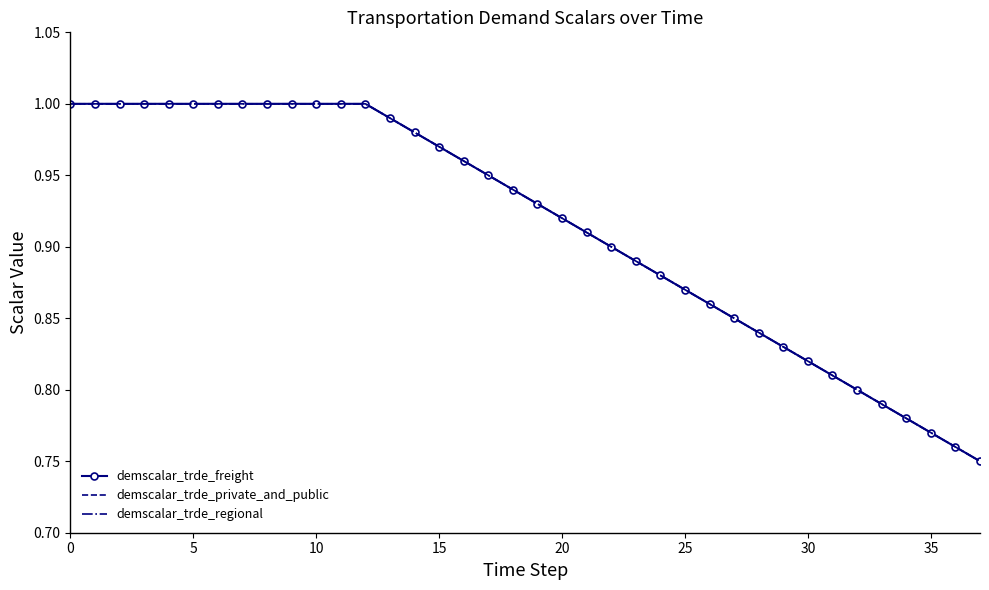

Reading left to right, extract all data points from this chart.

demscalar_trde_freight: 1.0	1.0	1.0	1.0	1.0	1.0	1.0	1.0	1.0	1.0	1.0	1.0	1.0	1.0	1.0	1.0	1.0	0.9	0.9	0.9	0.9	0.9	0.9	0.9	0.9	0.9	0.9	0.8	0.8	0.8	0.8	0.8	0.8	0.8	0.8	0.8	0.8	0.8
demscalar_trde_private_and_public: 1.0	1.0	1.0	1.0	1.0	1.0	1.0	1.0	1.0	1.0	1.0	1.0	1.0	1.0	1.0	1.0	1.0	0.9	0.9	0.9	0.9	0.9	0.9	0.9	0.9	0.9	0.9	0.8	0.8	0.8	0.8	0.8	0.8	0.8	0.8	0.8	0.8	0.8
demscalar_trde_regional: 1.0	1.0	1.0	1.0	1.0	1.0	1.0	1.0	1.0	1.0	1.0	1.0	1.0	1.0	1.0	1.0	1.0	0.9	0.9	0.9	0.9	0.9	0.9	0.9	0.9	0.9	0.9	0.8	0.8	0.8	0.8	0.8	0.8	0.8	0.8	0.8	0.8	0.8